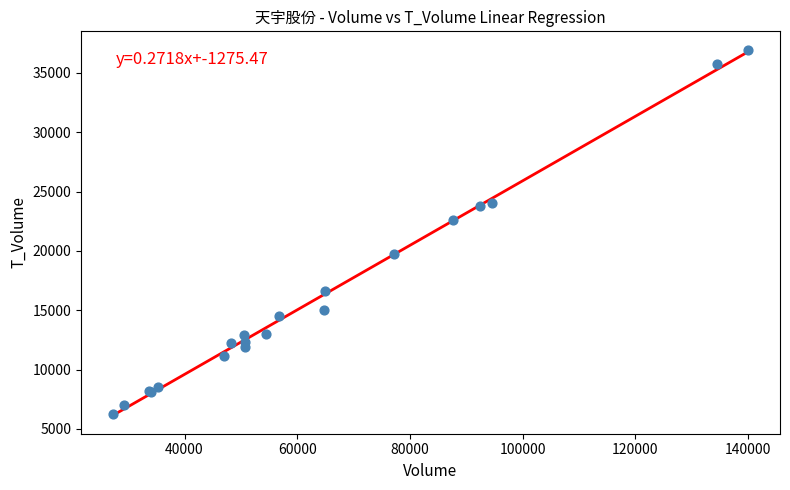

What Y value in the scatter plot is closest to 21617?

22600